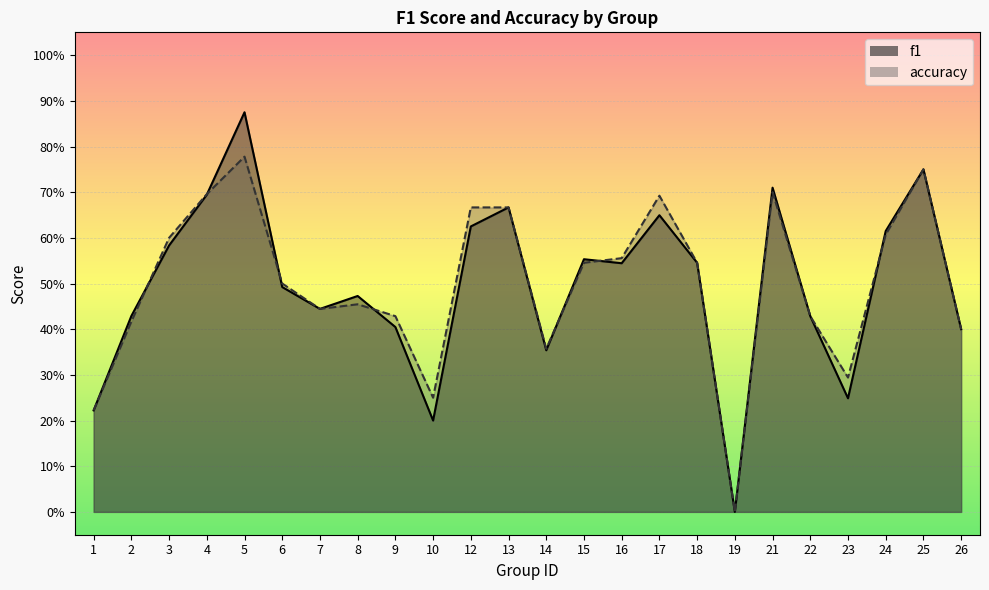

What is the average value of the accuracy series?

0.5